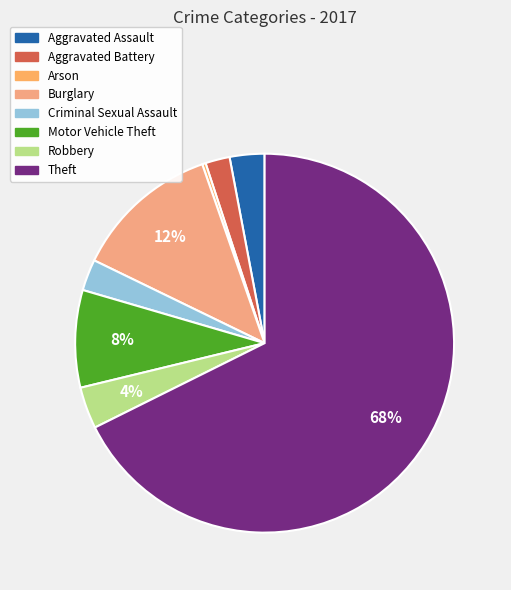

Approximately how many times larger is the value at Motor Vehicle Theft compared to Theft?

0.1